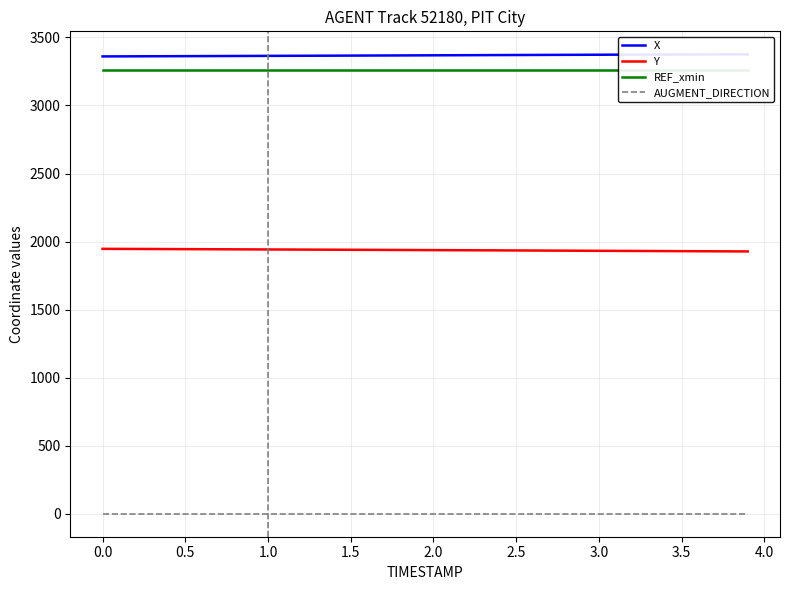

What is the lowest value of the Y series?

1927.7